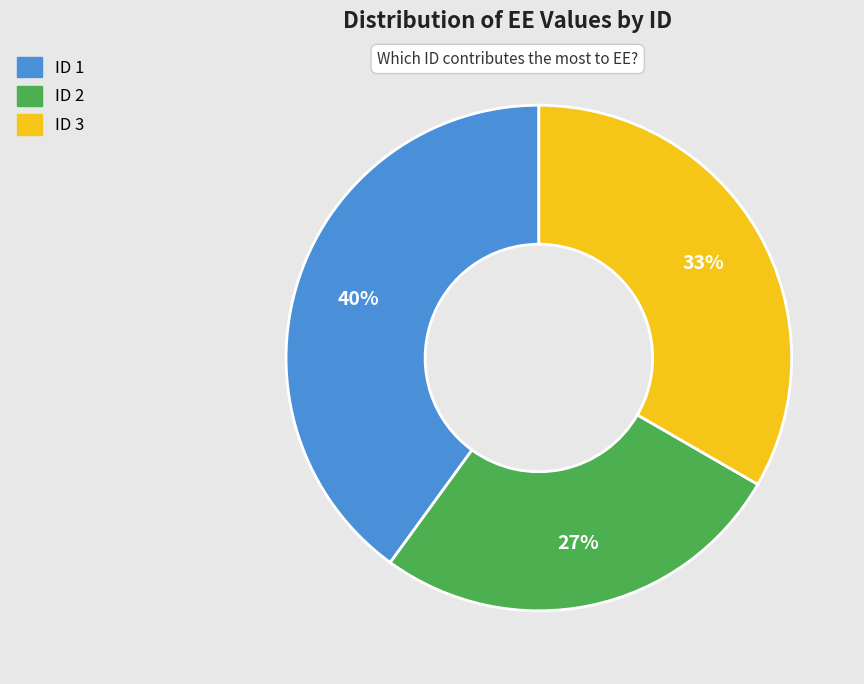

To the nearest percent, what is the average slice percentage?

33%